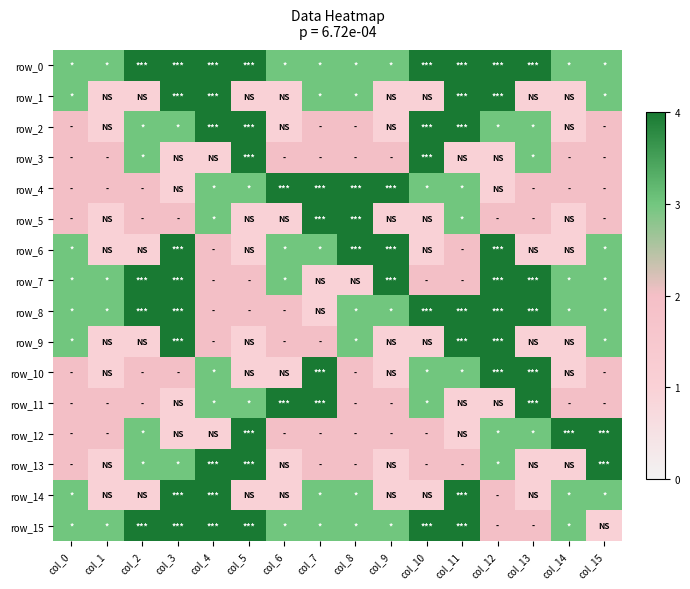

Which category has the highest value in the row_10 series?

col_7